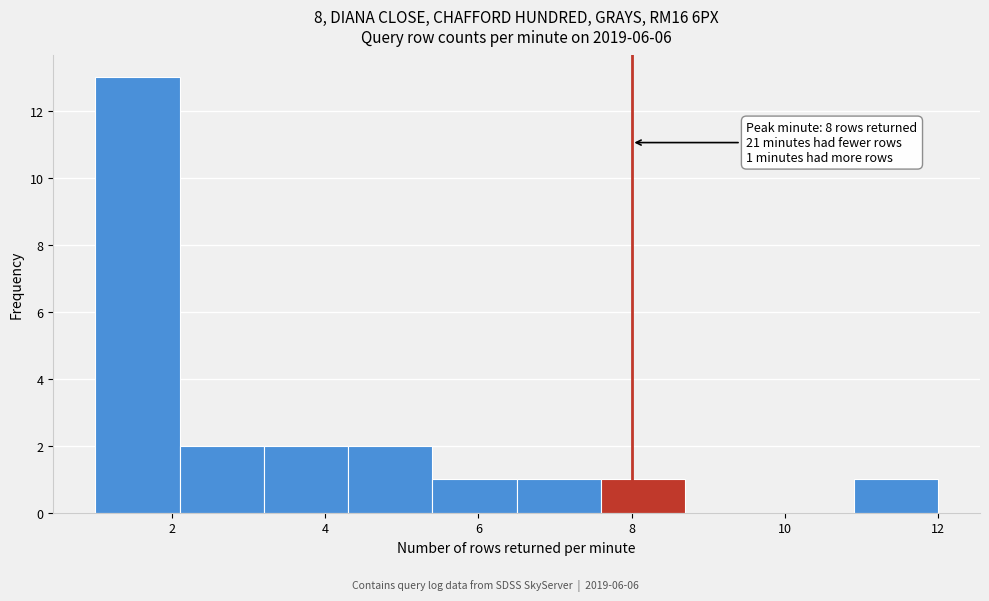

Over which range of the x-axis is the bar tallest?

1.0 to 2.1